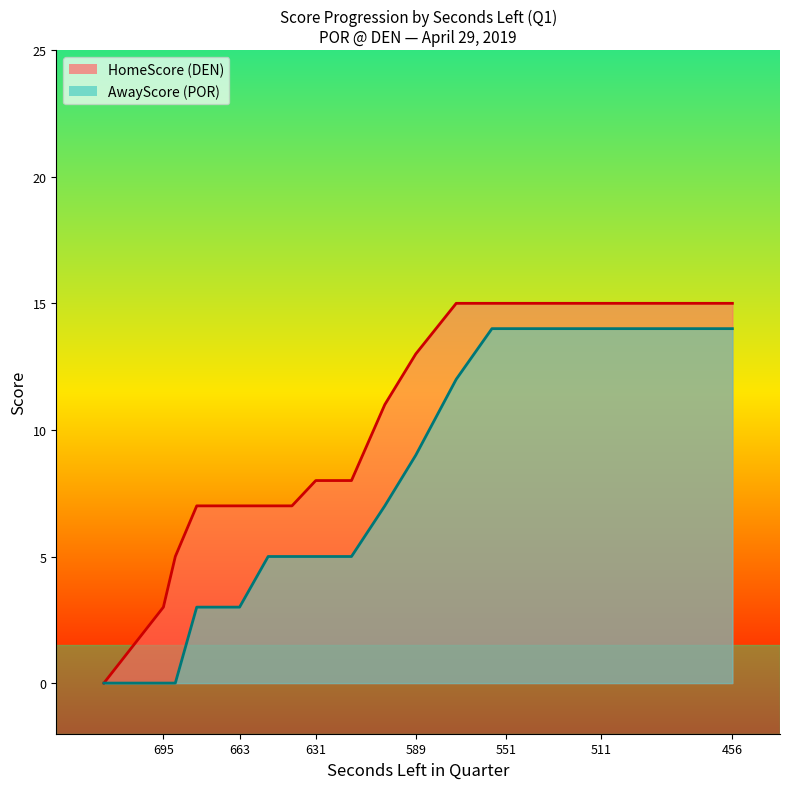

What is the difference between the second highest and minimum values in the AwayScore series?

14